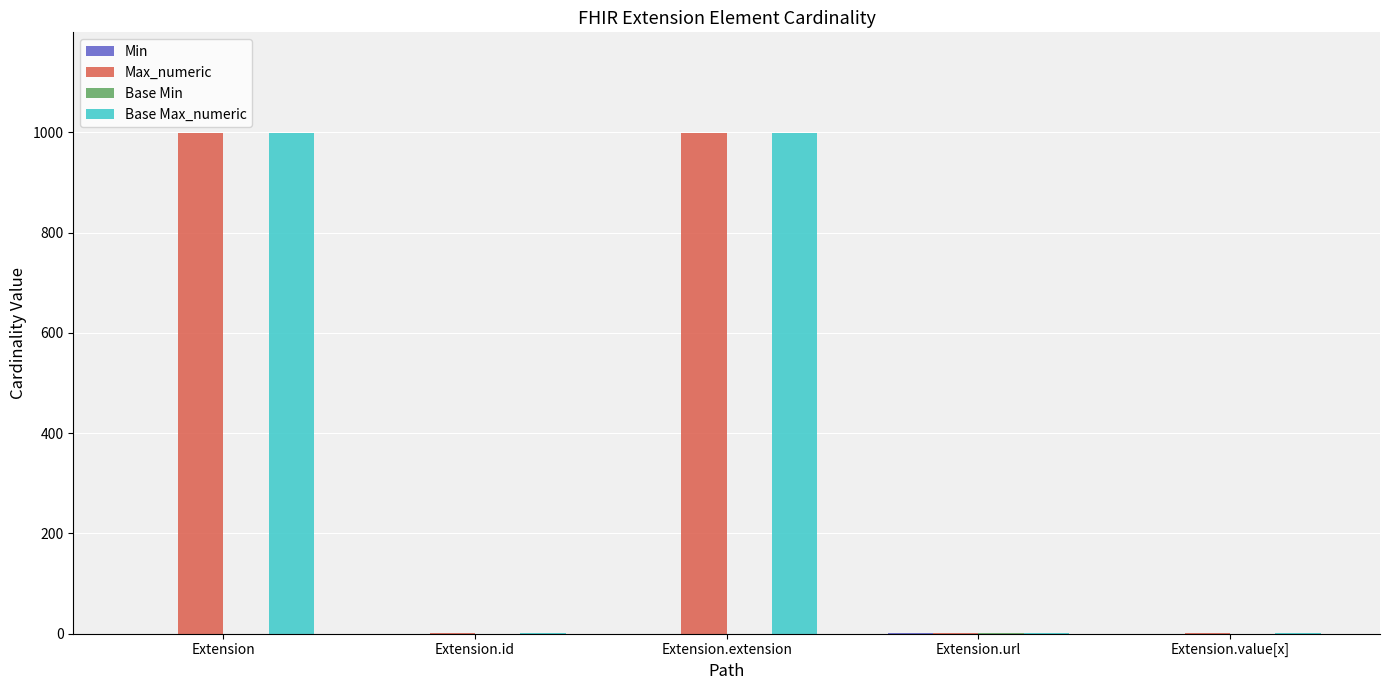

What is the highest value of the Max_numeric series?

999